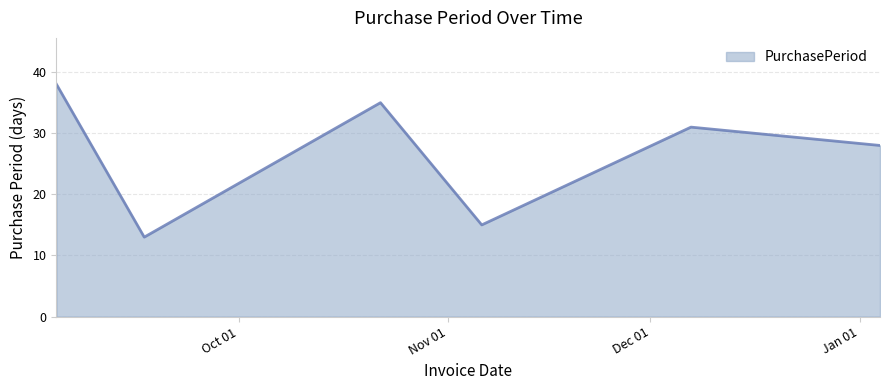

What is the minimum value shown in the chart?

13